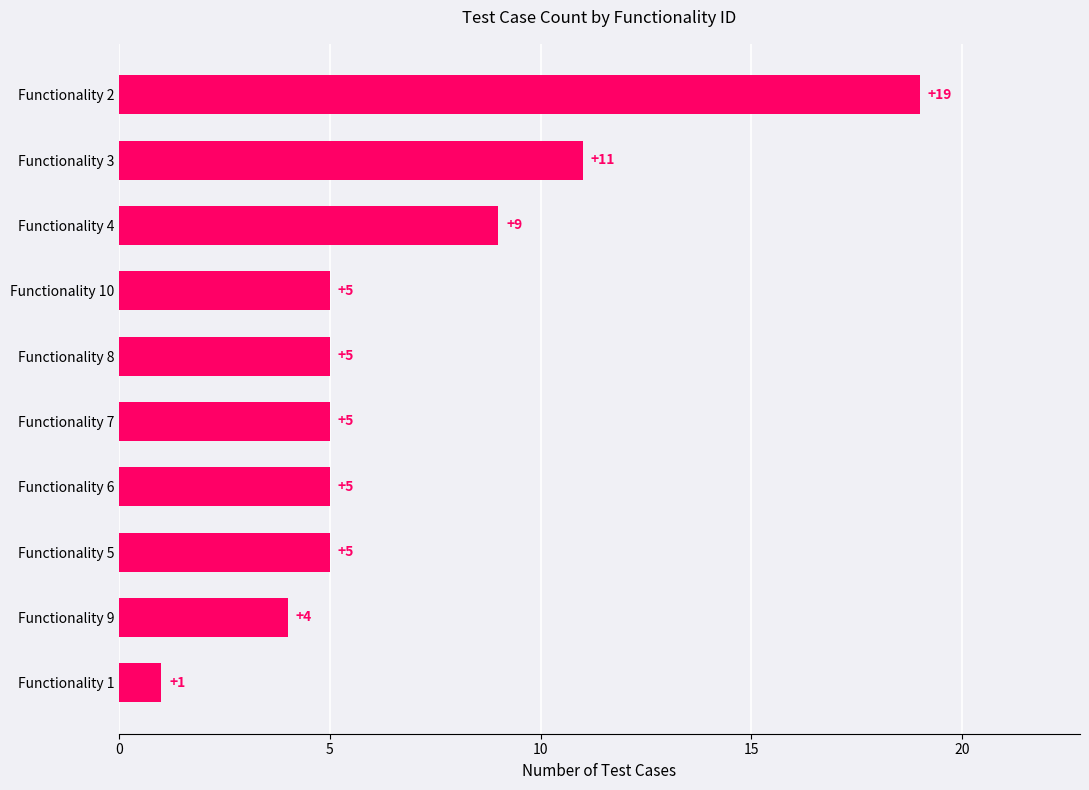

What is the change in value from Functionality 1 to Functionality 8?

+4